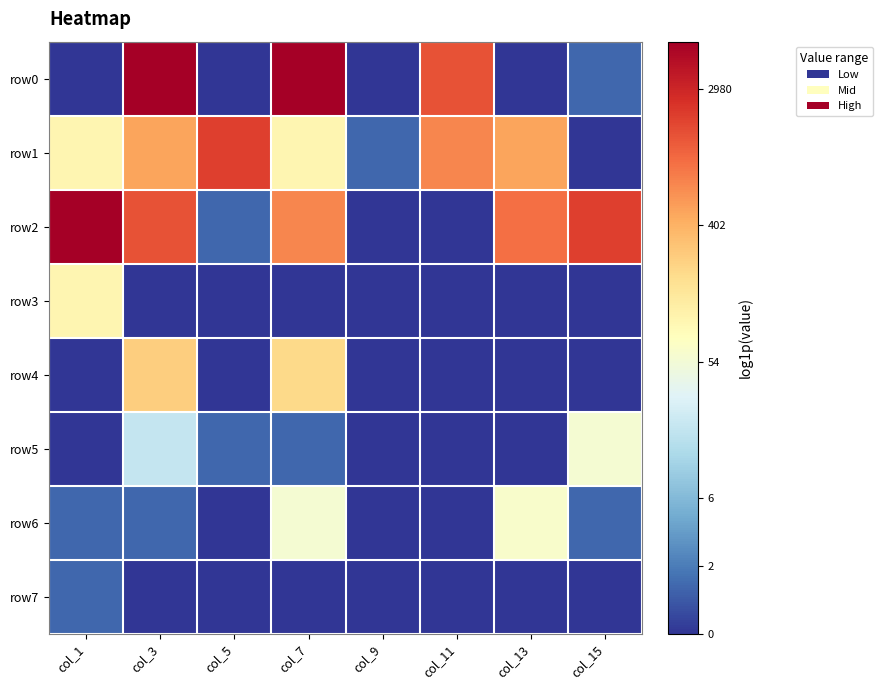

At col_5, list the series in order from smallest to largest.

row0, row3, row4, row6, row7, row2, row5, row1